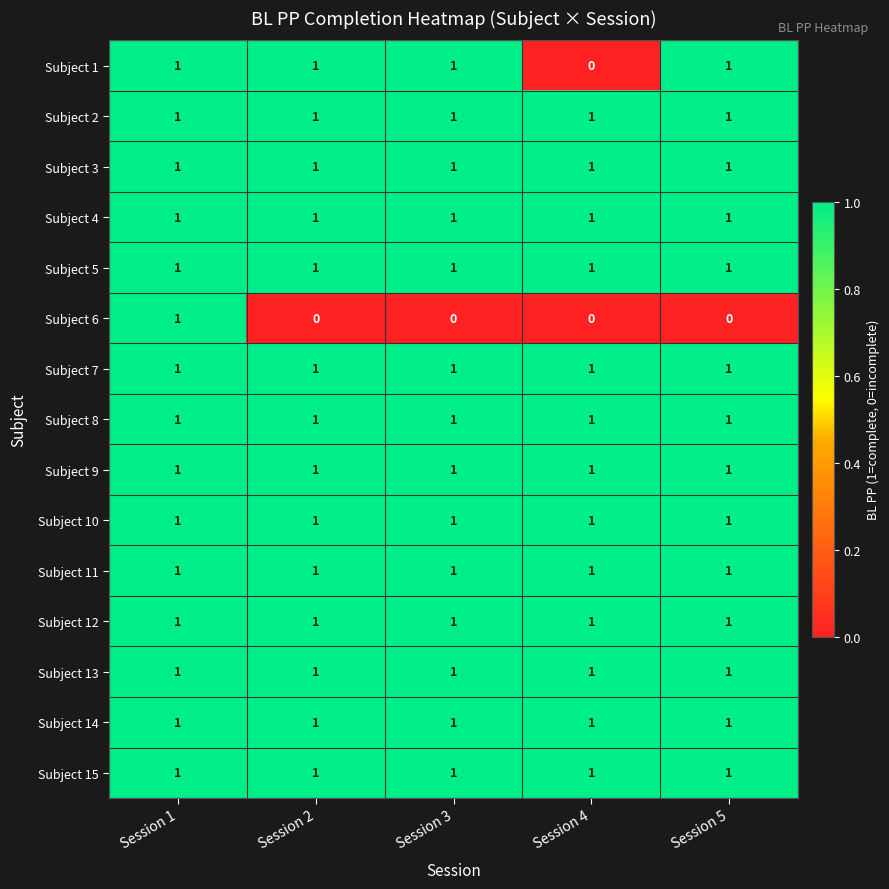

The value of Subject 4 at Session 2 is 2. True or false?

False